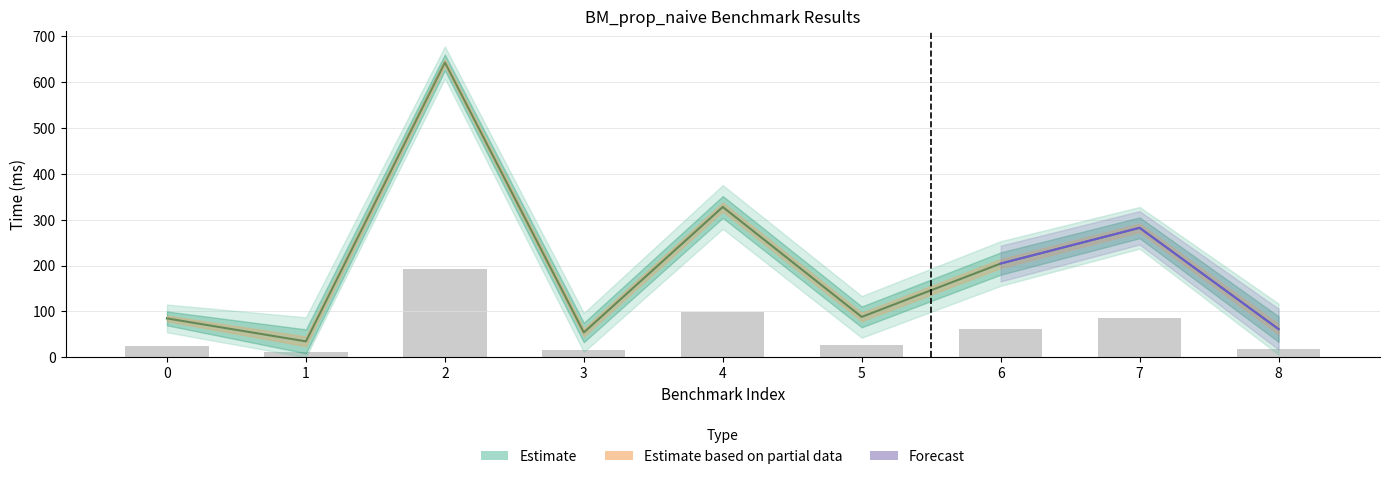

Rank the categories by value from lowest to highest.

1, 3, 8, 0, 5, 6, 7, 4, 2